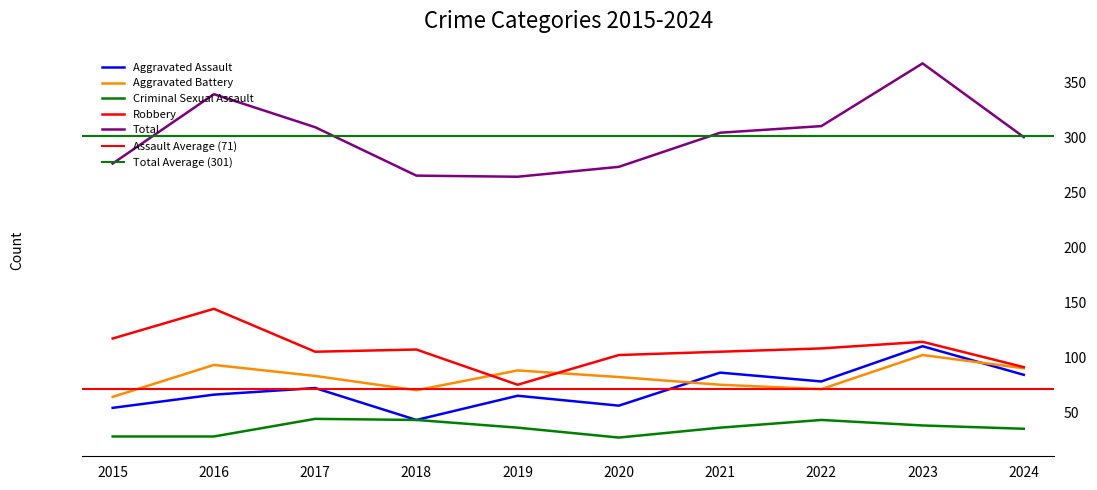

How many distinct data groups are displayed?

5